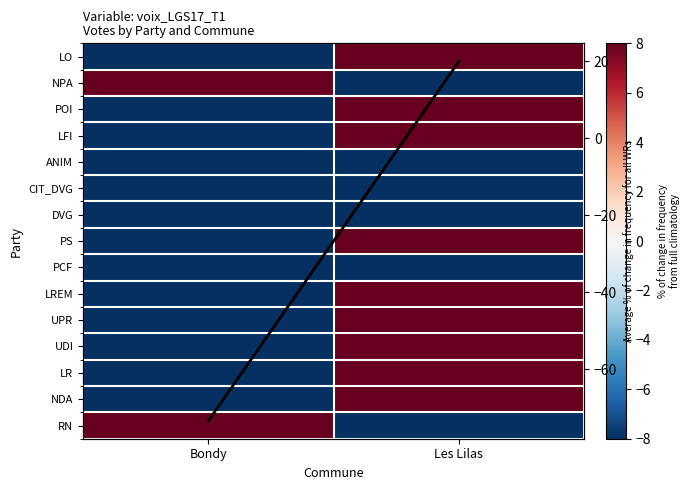

What is the maximum value for UDI?

100.0